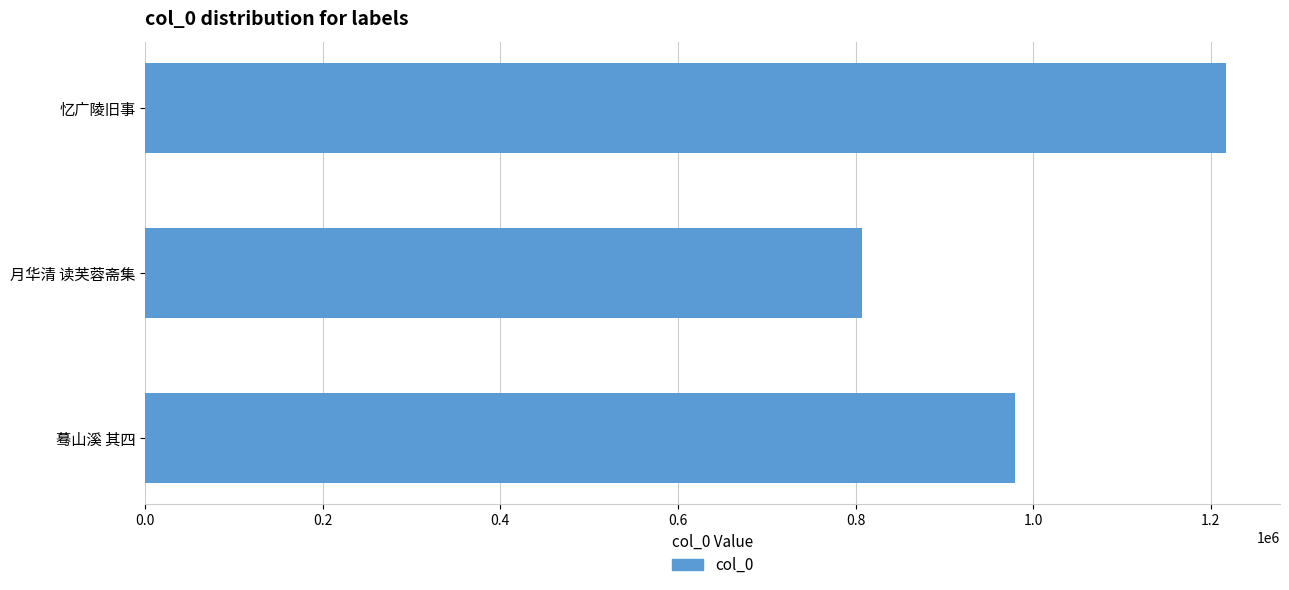

Reading bottom to top, extract all data points from this chart.

979798	807407	1216986